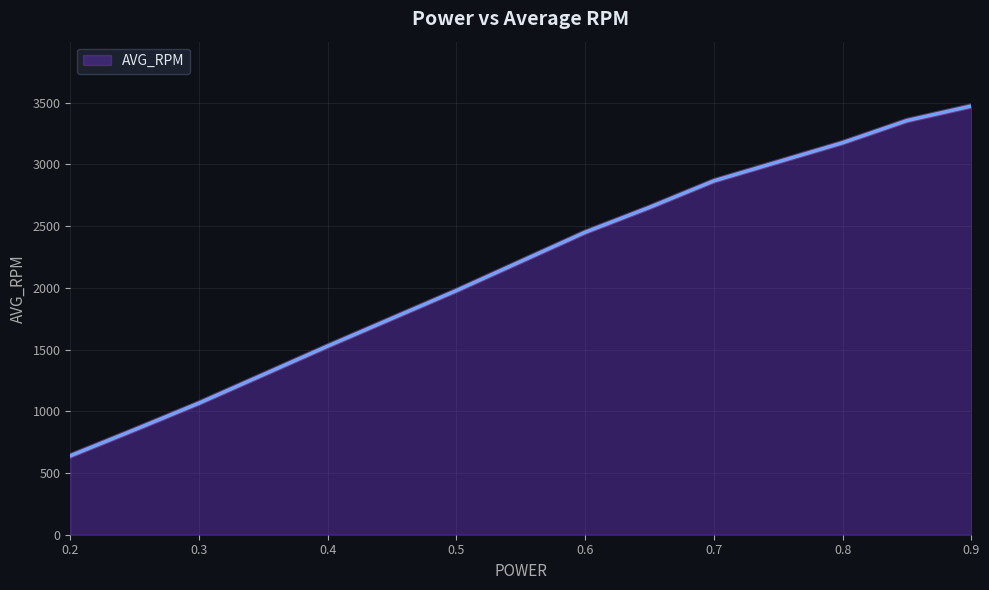

What is the difference between the maximum and minimum values?

2834.4